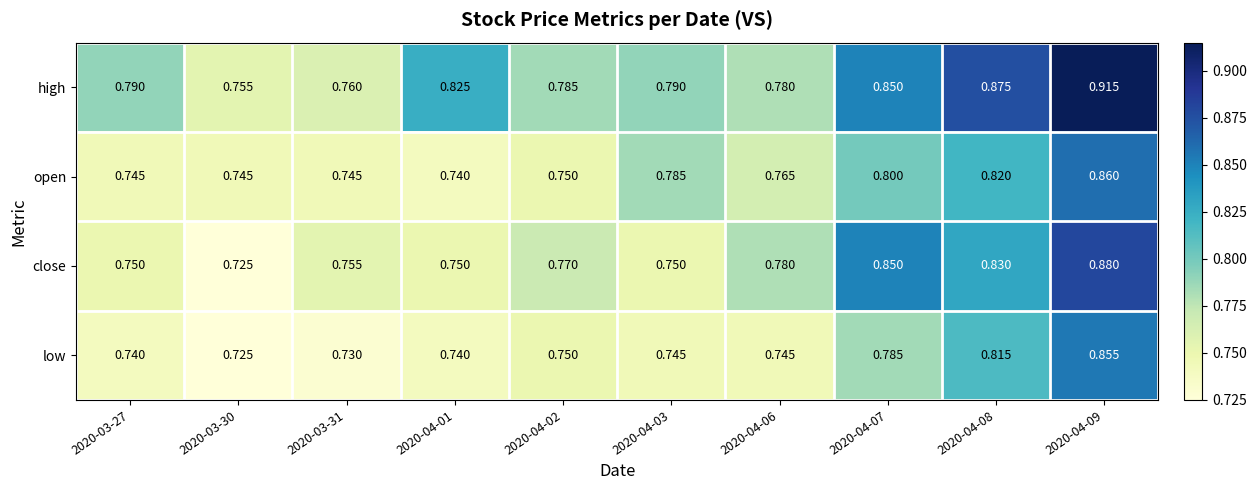

Rank the series by their maximum value, from lowest to highest.

low, open, close, high